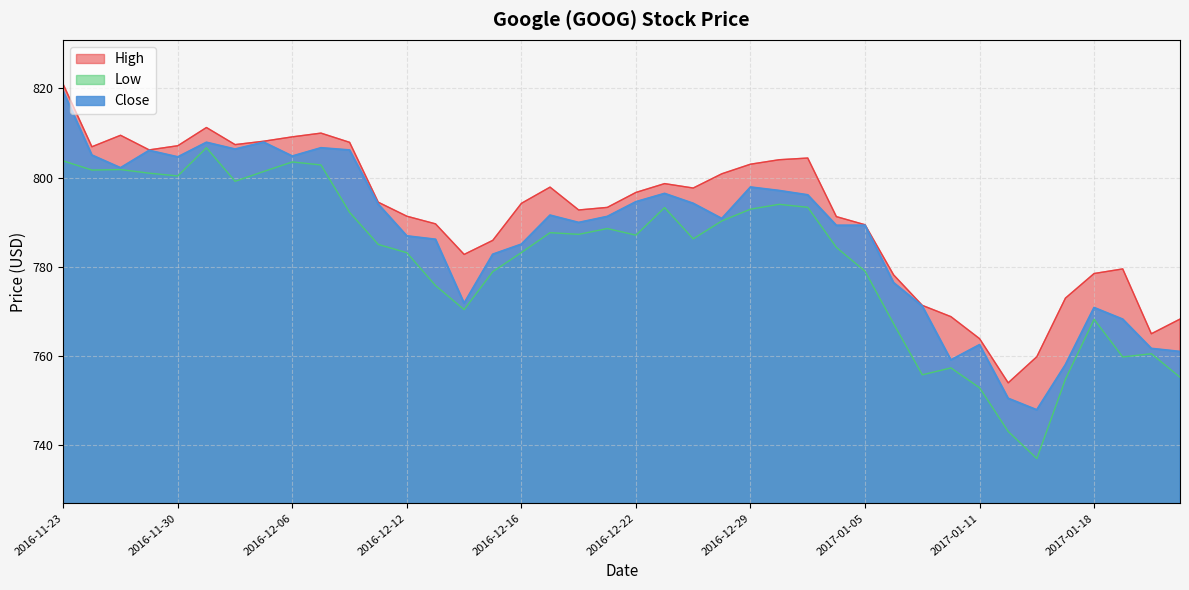

Reading left to right, list all the values displayed in this chart.

High: 2016-11-23=820.9	2016-11-25=806.9	2016-11-28=809.5	2016-11-29=806.2	2016-11-30=807.1	2016-12-01=811.2	2016-12-02=807.4	2016-12-05=808.2	2016-12-06=809.1	2016-12-07=810.0	2016-12-08=807.9	2016-12-09=794.5	2016-12-12=791.3	2016-12-13=789.6	2016-12-14=782.8	2016-12-15=785.9	2016-12-16=794.2	2016-12-19=797.9	2016-12-20=792.7	2016-12-21=793.3	2016-12-22=796.7	2016-12-23=798.7	2016-12-27=797.7	2016-12-28=800.9	2016-12-29=803.0	2016-12-30=804.0	2017-01-03=804.4	2017-01-04=791.2	2017-01-05=789.4	2017-01-06=778.2	2017-01-09=771.4	2017-01-10=768.8	2017-01-11=763.9	2017-01-12=754.0	2017-01-13=759.8	2017-01-17=773.0	2017-01-18=778.5	2017-01-19=779.5	2017-01-20=765.0	2017-01-23=768.3
Low: 2016-11-23=803.7	2016-11-25=801.7	2016-11-28=801.8	2016-11-29=801.0	2016-11-30=800.4	2016-12-01=806.7	2016-12-02=799.2	2016-12-05=801.4	2016-12-06=803.5	2016-12-07=802.8	2016-12-08=792.2	2016-12-09=785.0	2016-12-12=783.2	2016-12-13=775.8	2016-12-14=770.4	2016-12-15=778.9	2016-12-16=783.2	2016-12-19=787.7	2016-12-20=787.3	2016-12-21=788.6	2016-12-22=787.1	2016-12-23=793.3	2016-12-27=786.3	2016-12-28=790.3	2016-12-29=792.9	2016-12-30=794.0	2017-01-03=793.3	2017-01-04=784.4	2017-01-05=779.0	2017-01-06=767.2	2017-01-09=755.8	2017-01-10=757.3	2017-01-11=752.9	2017-01-12=743.1	2017-01-13=737.0	2017-01-17=754.8	2017-01-18=768.2	2017-01-19=759.8	2017-01-20=760.5	2017-01-23=755.2
Close: 2016-11-23=819.3	2016-11-25=805.0	2016-11-28=802.2	2016-11-29=806.1	2016-11-30=804.6	2016-12-01=807.9	2016-12-02=806.4	2016-12-05=807.9	2016-12-06=804.8	2016-12-07=806.7	2016-12-08=806.2	2016-12-09=794.0	2016-12-12=786.9	2016-12-13=786.1	2016-12-14=771.8	2016-12-15=782.8	2016-12-16=785.0	2016-12-19=791.5	2016-12-20=789.9	2016-12-21=791.3	2016-12-22=794.6	2016-12-23=796.4	2016-12-27=794.2	2016-12-28=790.8	2016-12-29=797.8	2016-12-30=797.1	2017-01-03=796.1	2017-01-04=789.3	2017-01-05=789.3	2017-01-06=776.4	2017-01-09=771.2	2017-01-10=759.1	2017-01-11=762.5	2017-01-12=750.5	2017-01-13=747.9	2017-01-17=758.0	2017-01-18=770.8	2017-01-19=768.2	2017-01-20=761.7	2017-01-23=761.0